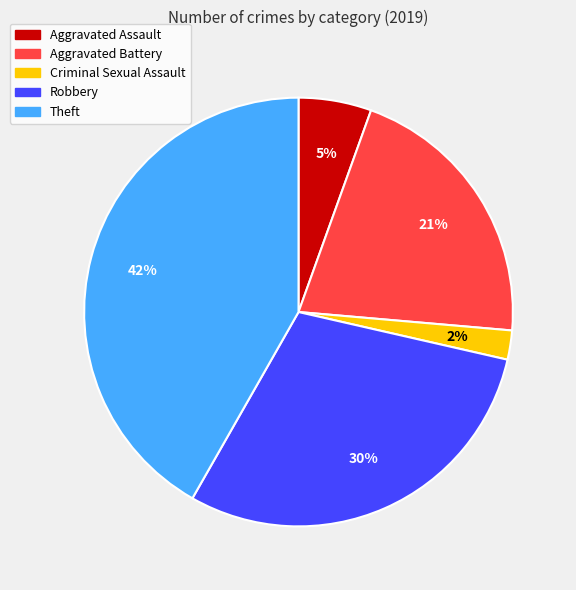

Is it true that Aggravated Assault is 5% of the pie?

True